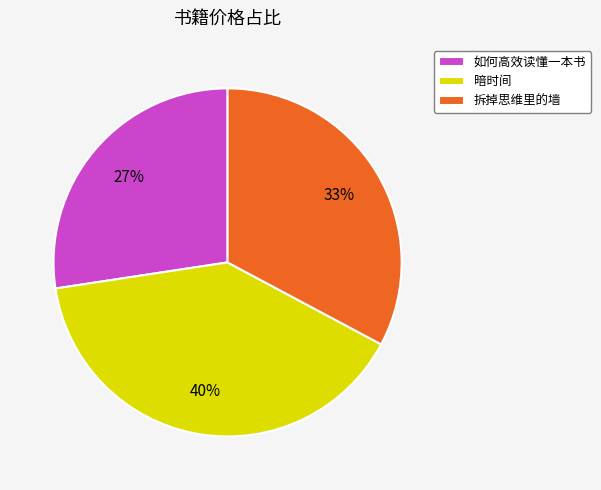

What is the ratio of the value at 暗时间 to the value at 如何高效读懂一本书?

1.5